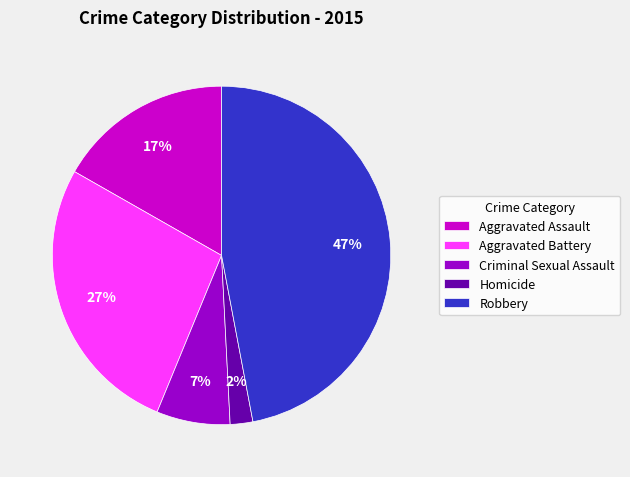

Count the number of slices in the pie.

5